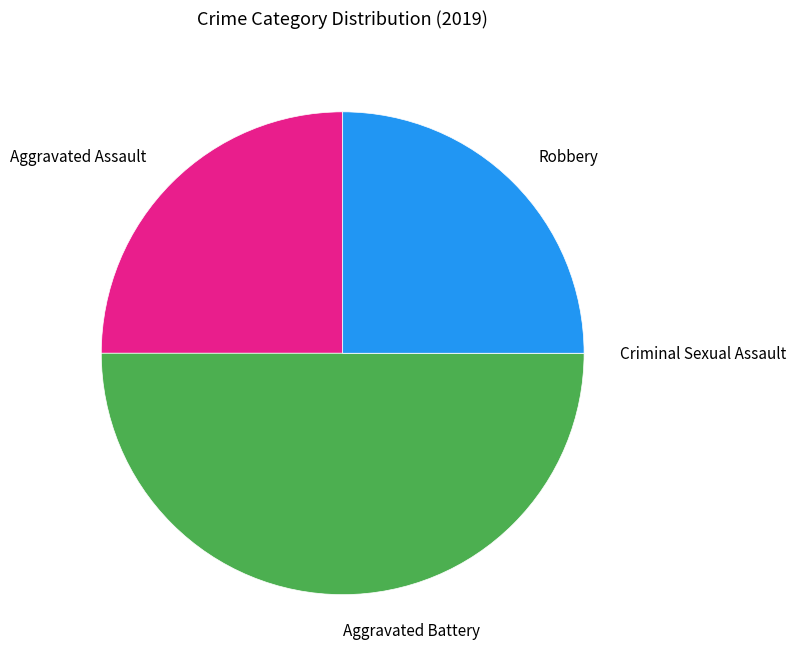

What is the largest slice in the pie chart?

Aggravated Battery